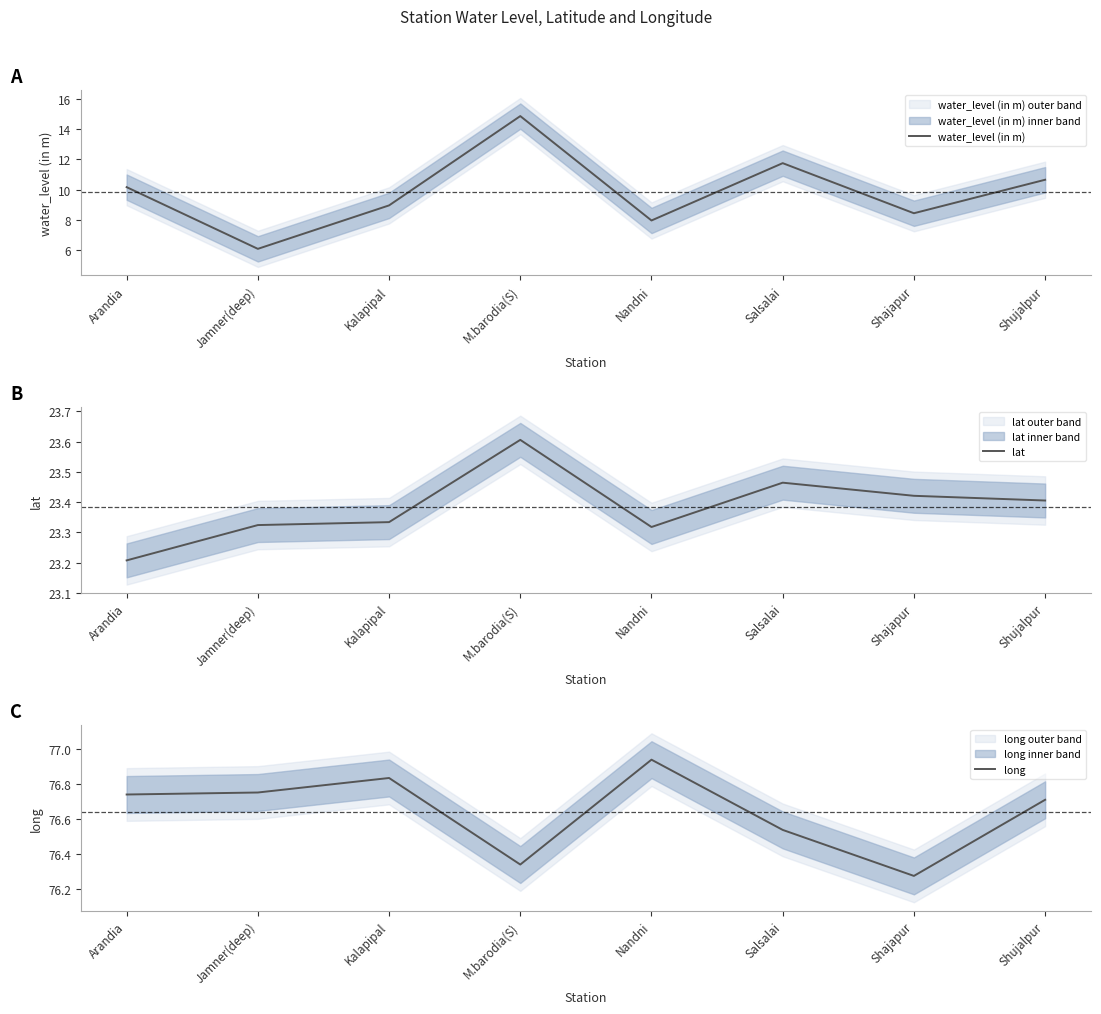

How many series are shown in this chart?

3